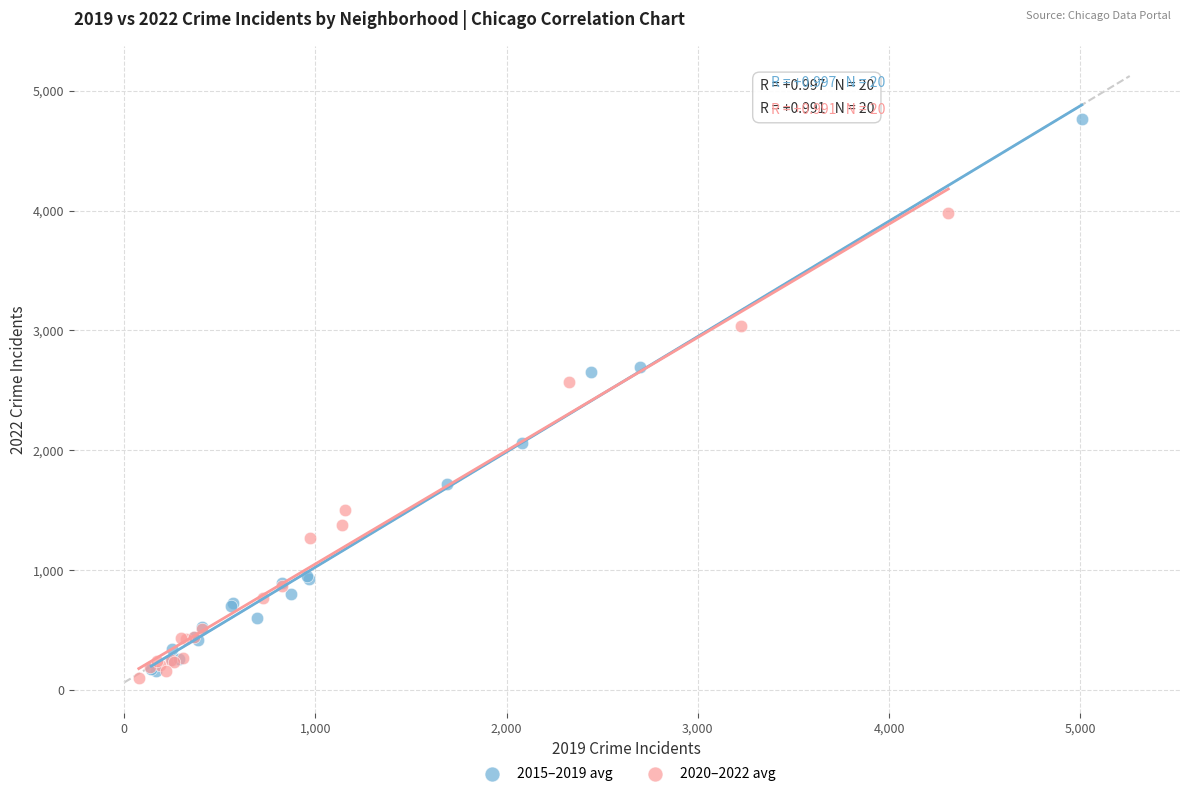

Which series contains the highest Y value?

2015–2019 avg